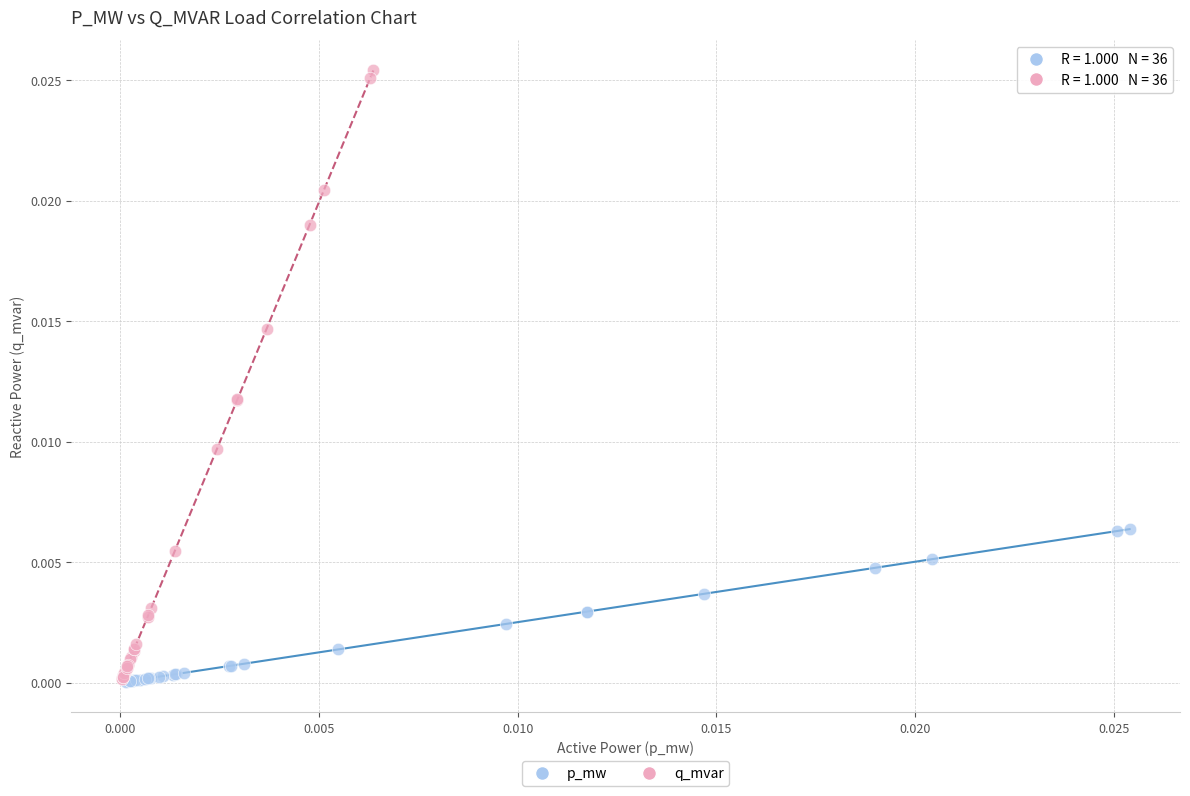

Which series contains the highest Y value?

q_mvar